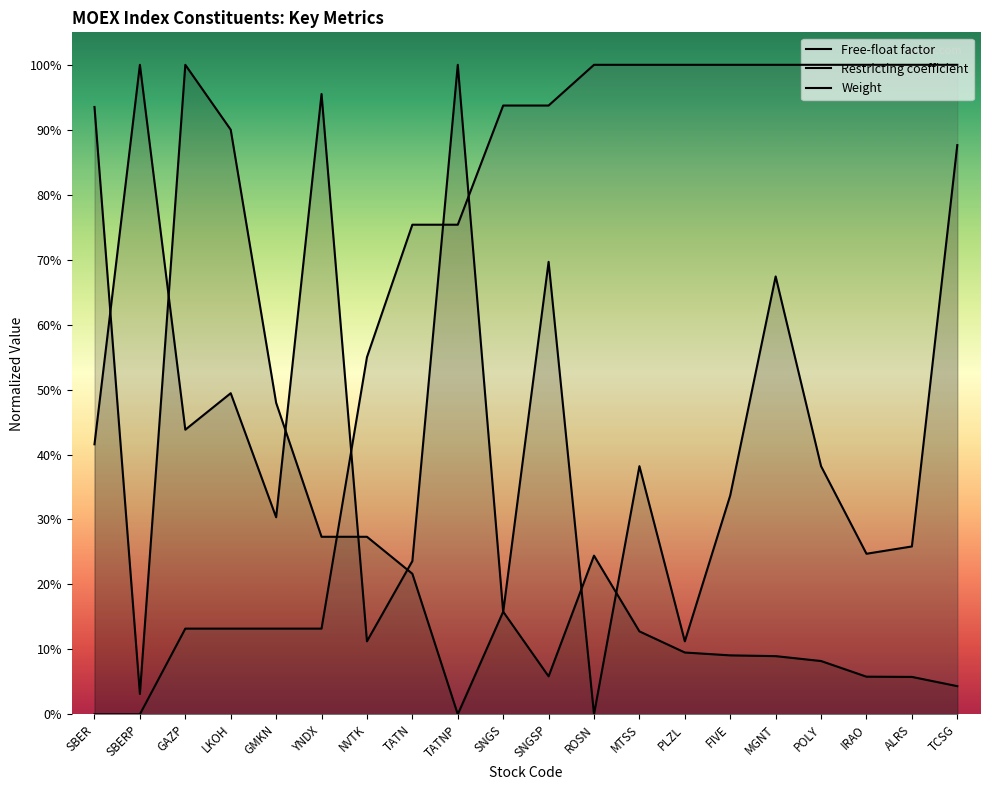

Rank the series by their maximum value, from highest to lowest.

Free-float factor, Restricting coefficient, Weight